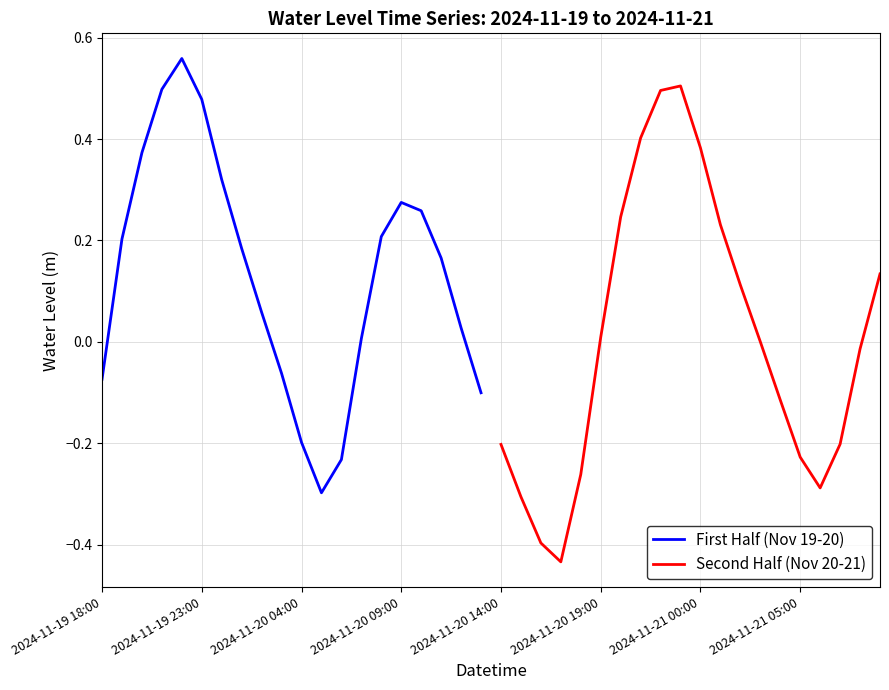

What are all the series names shown in the legend?

First Half (Nov 19-20), Second Half (Nov 20-21)